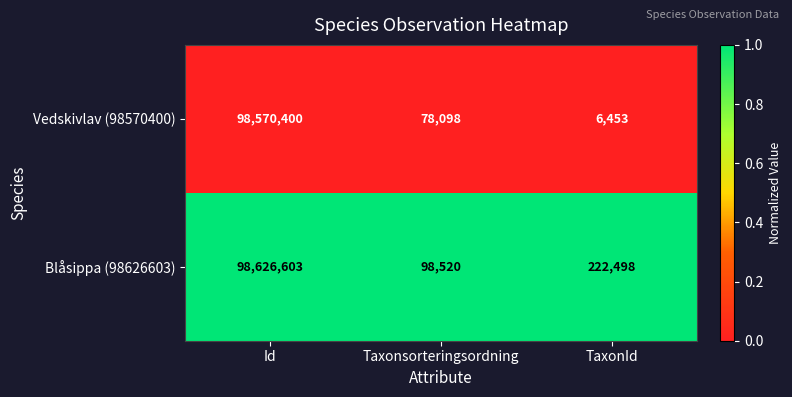

Where does the Vedskivlav (98570400) series first go above 78098?

Id